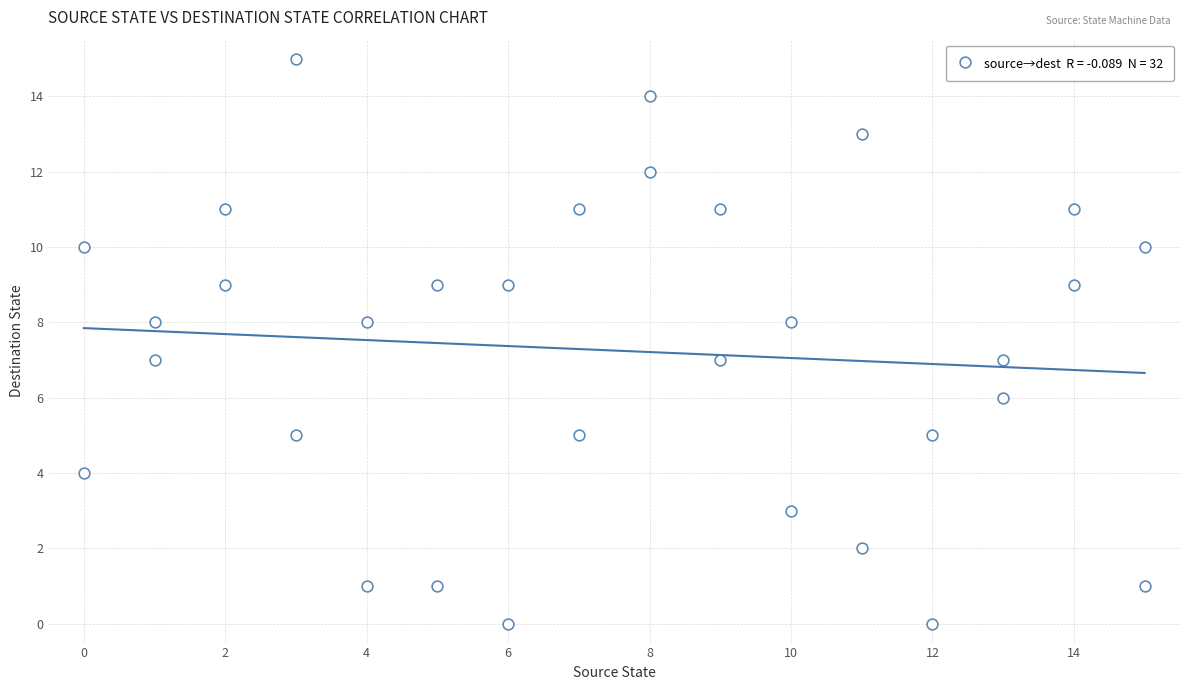

What is the range of X values (max minus min)?

15